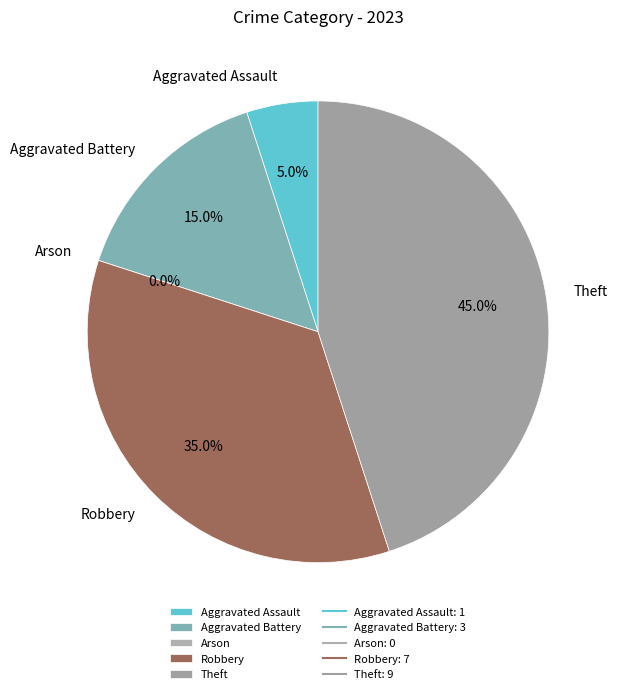

Which slice is the largest?

Theft